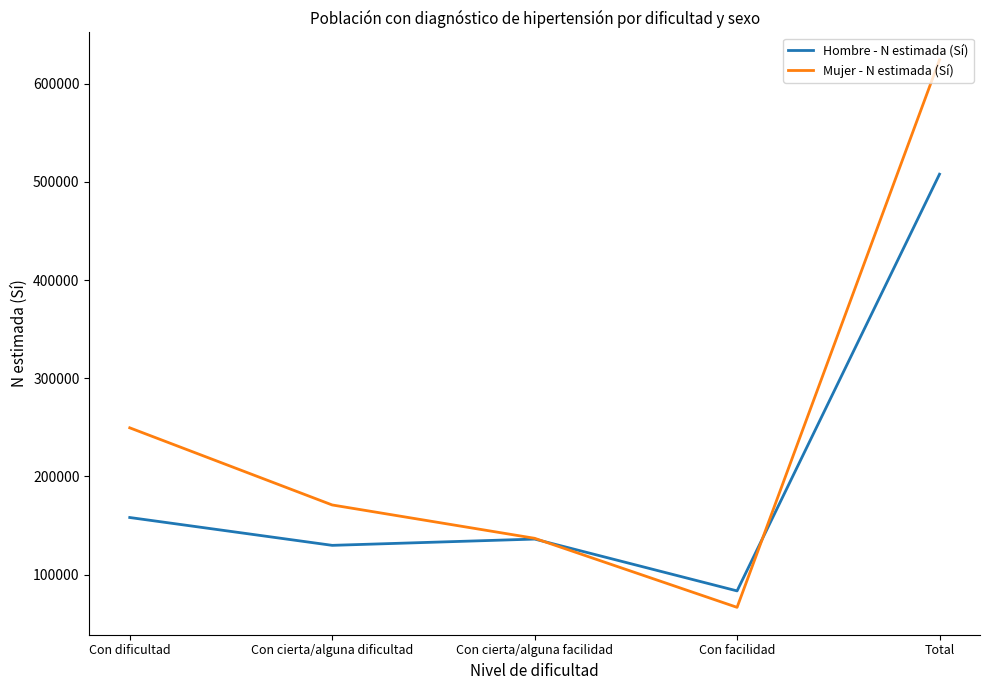

What is the approximate value of Hombre - N estimada (Sí) at Con dificultad, to the nearest 100?

158200